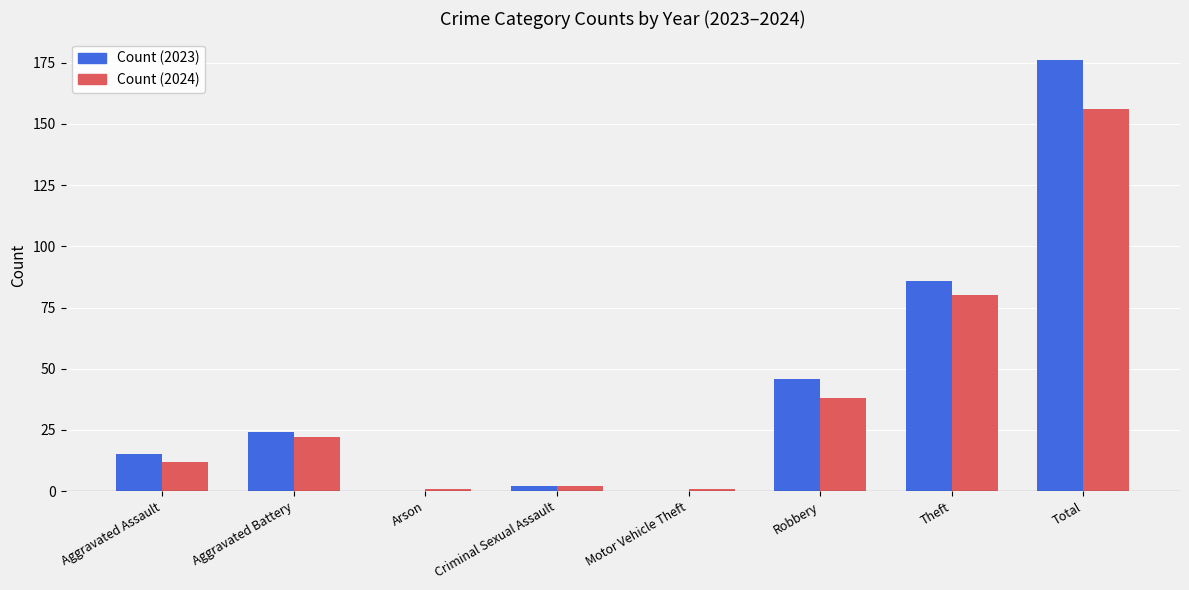

At which category is the sum across all series the highest?

Total